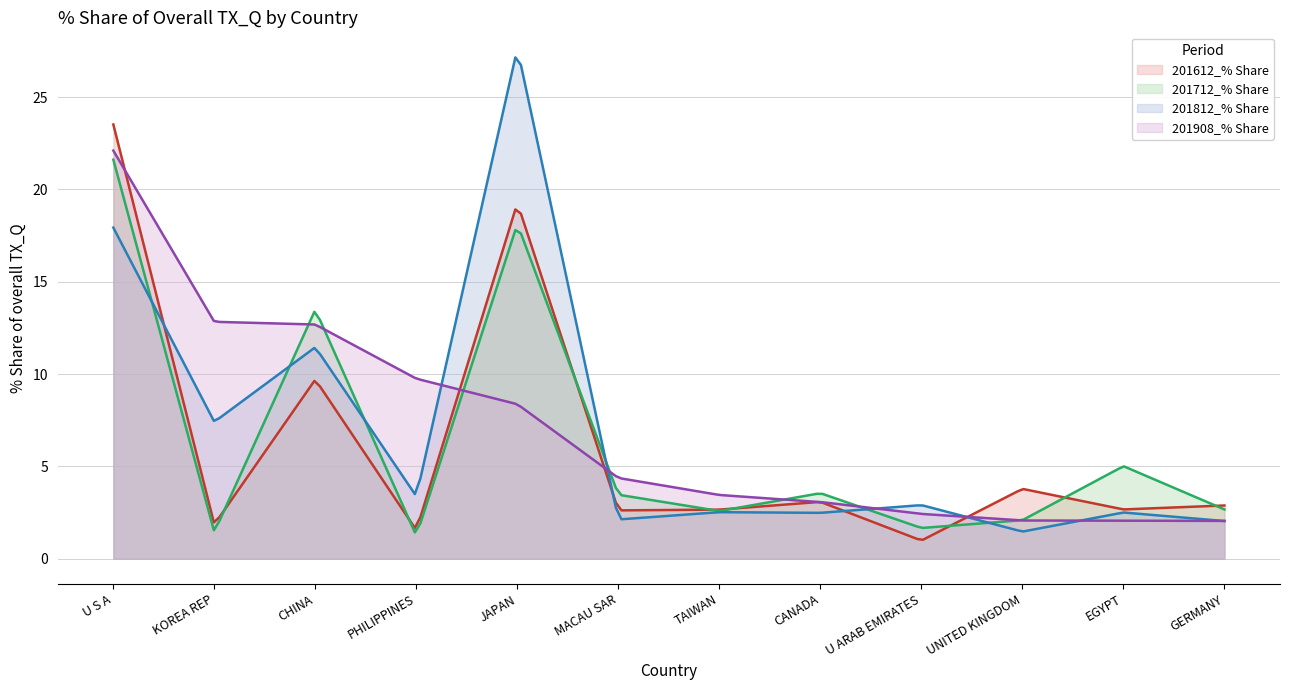

List the series in order of their peak value, highest first.

201812_% Share, 201612_% Share, 201908_% Share, 201712_% Share